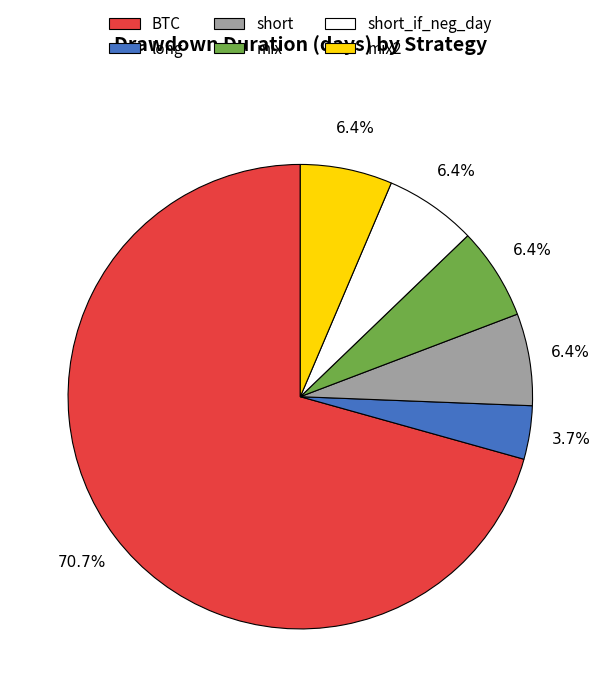

Is there any slice that represents more than half of the pie?

Yes